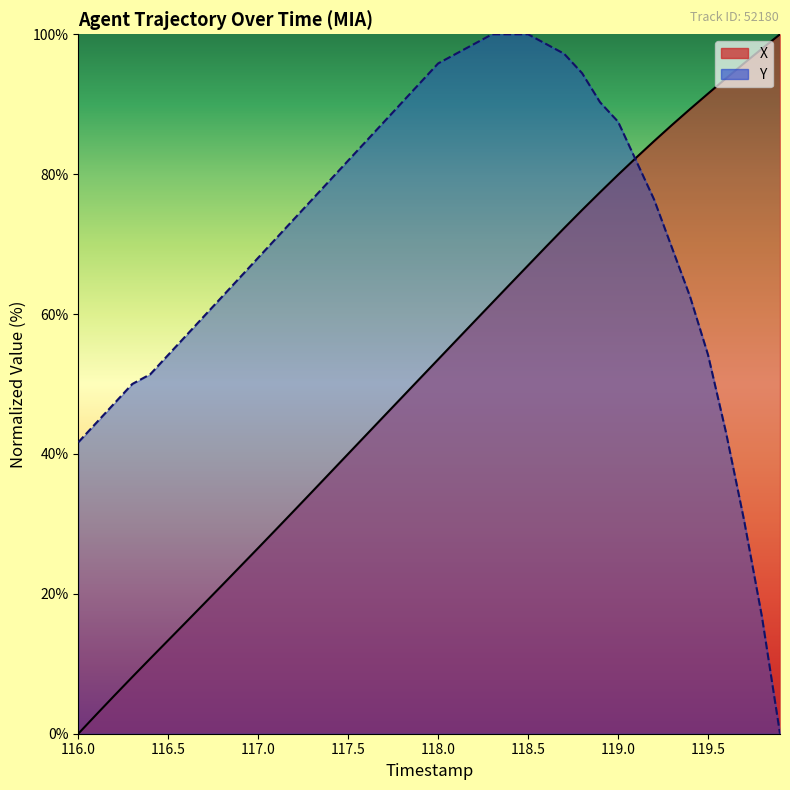

Reading left to right, transcribe all the data shown in this chart.

X: 0.0	2.7	5.4	8.1	10.7	13.4	16.0	18.6	21.3	23.9	26.6	29.2	31.9	34.6	37.3	40.0	42.7	45.4	48.1	50.8	53.5	56.2	58.9	61.6	64.3	67.0	69.6	72.3	74.9	77.4	79.9	82.3	84.7	87.0	89.3	91.5	93.7	95.8	97.9	100.0
Y: 41.7	44.4	47.2	50.0	51.4	54.2	56.9	59.7	62.5	65.3	68.1	70.8	73.6	76.4	79.2	81.9	84.7	87.5	90.3	93.1	95.8	97.2	98.6	100.0	100.0	100.0	98.6	97.2	94.4	90.3	87.5	81.9	76.4	69.4	62.5	54.2	43.1	30.6	16.7	0.0